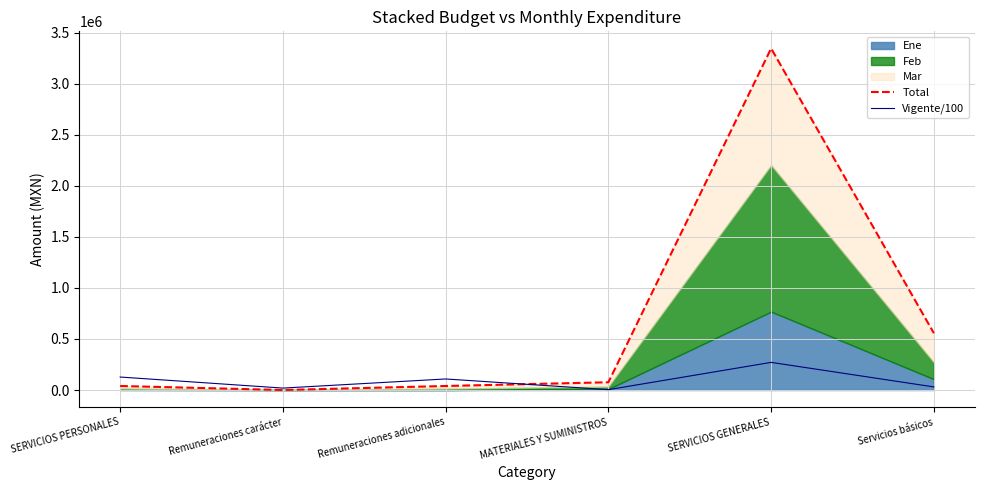

How many data points in Total are above 76000?

3